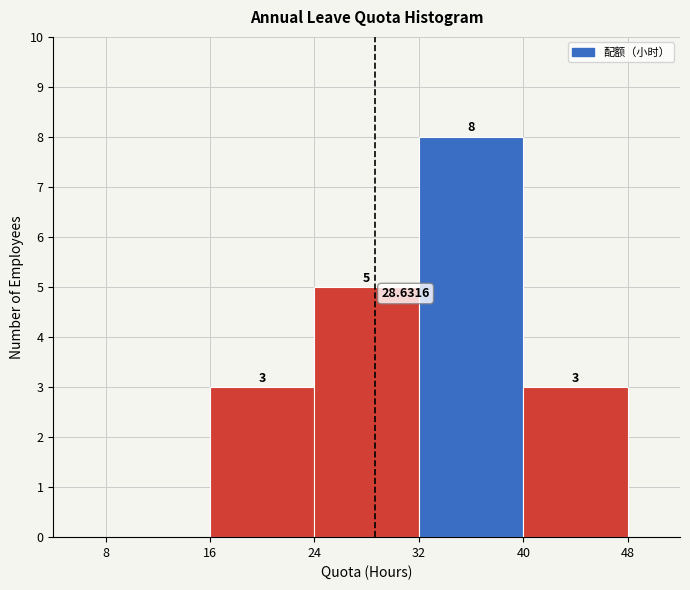

Over which range of the x-axis is the bar tallest?

32 to 40